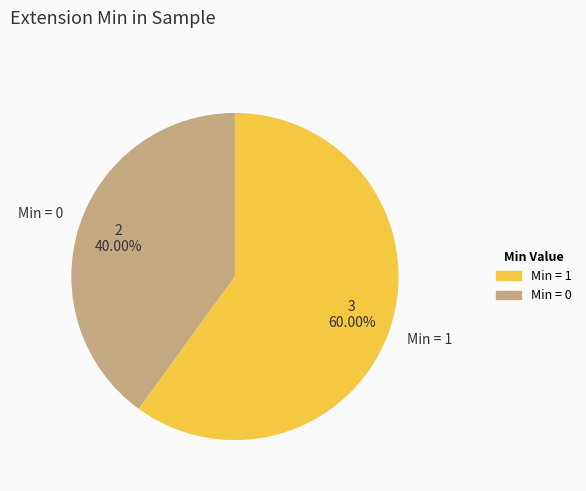

Is there any slice that represents more than half of the pie?

Yes